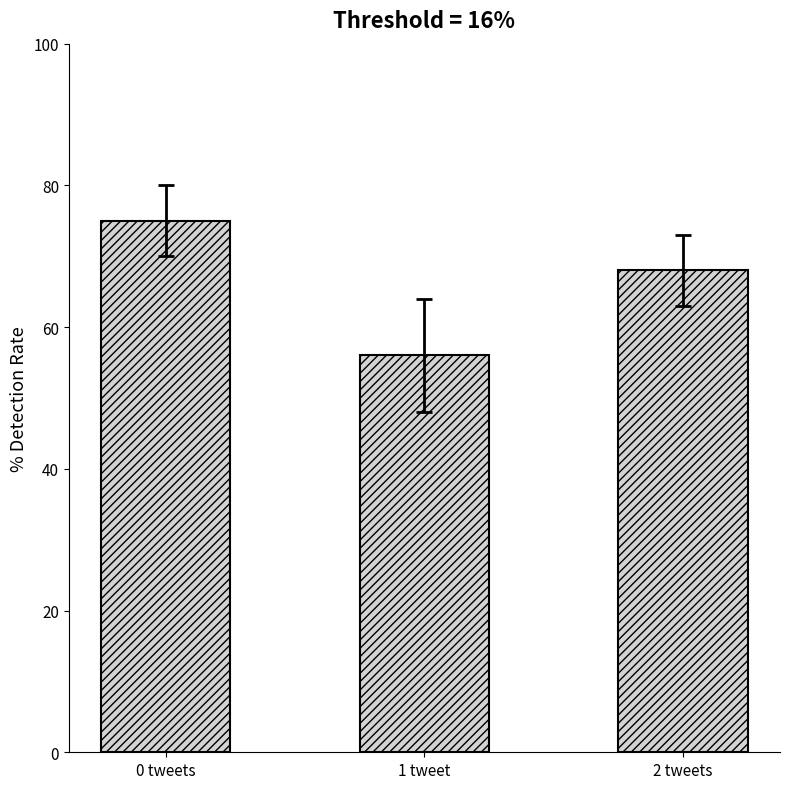

What is the approximate value at 2 tweets, to the nearest 5?

70